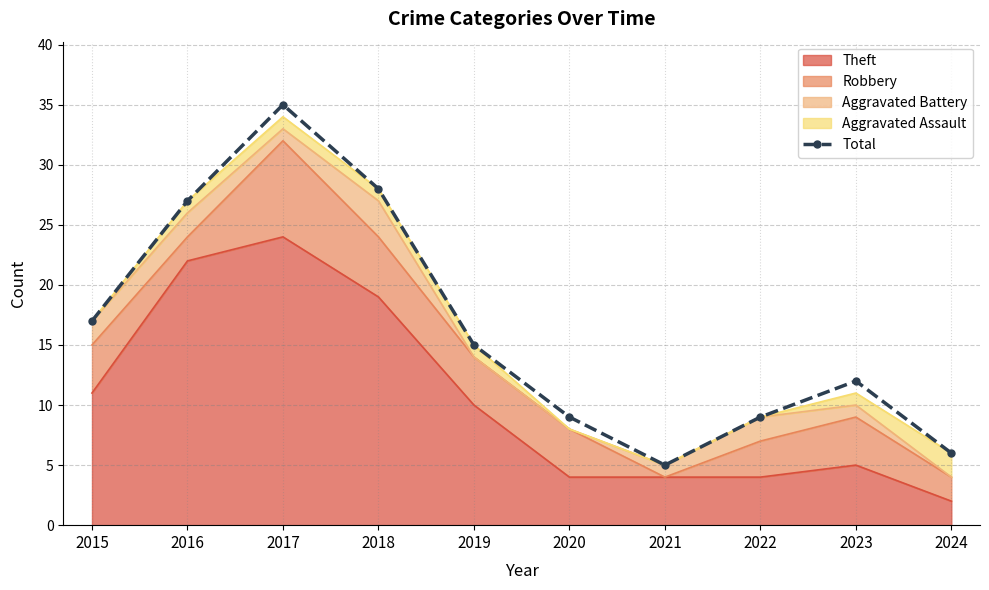

Reading right to left, transcribe all the data shown in this chart.

2024=6	2023=12	2022=9	2021=5	2020=9	2019=15	2018=28	2017=35	2016=27	2015=17